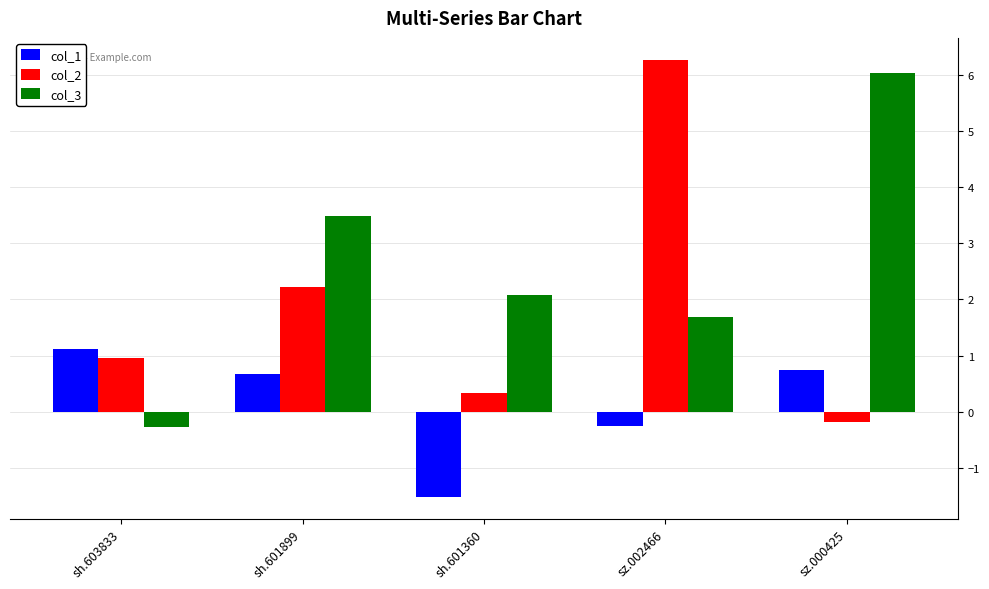

How many values in the col_2 series are below 0?

1